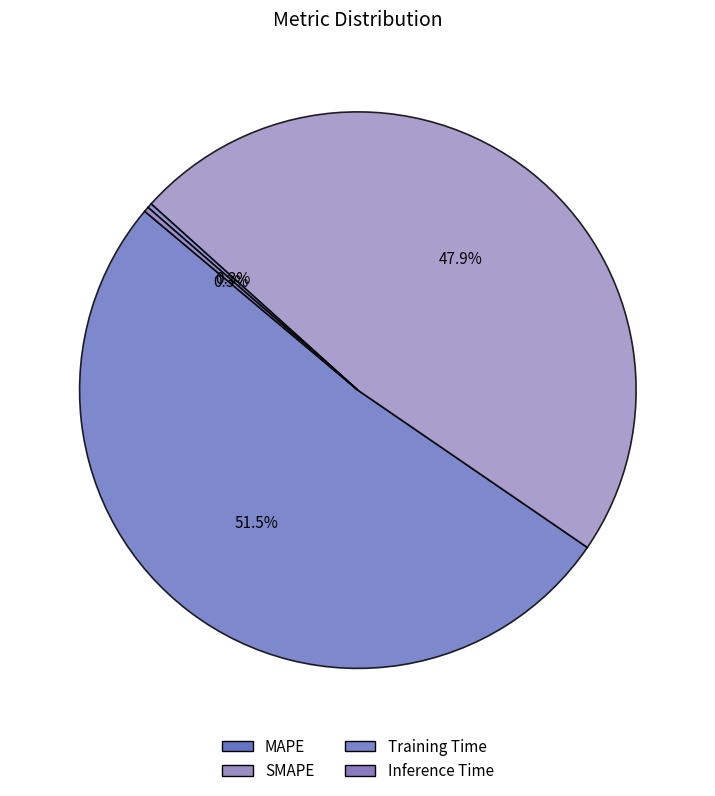

To the nearest percent, what portion does MAPE represent?

52%